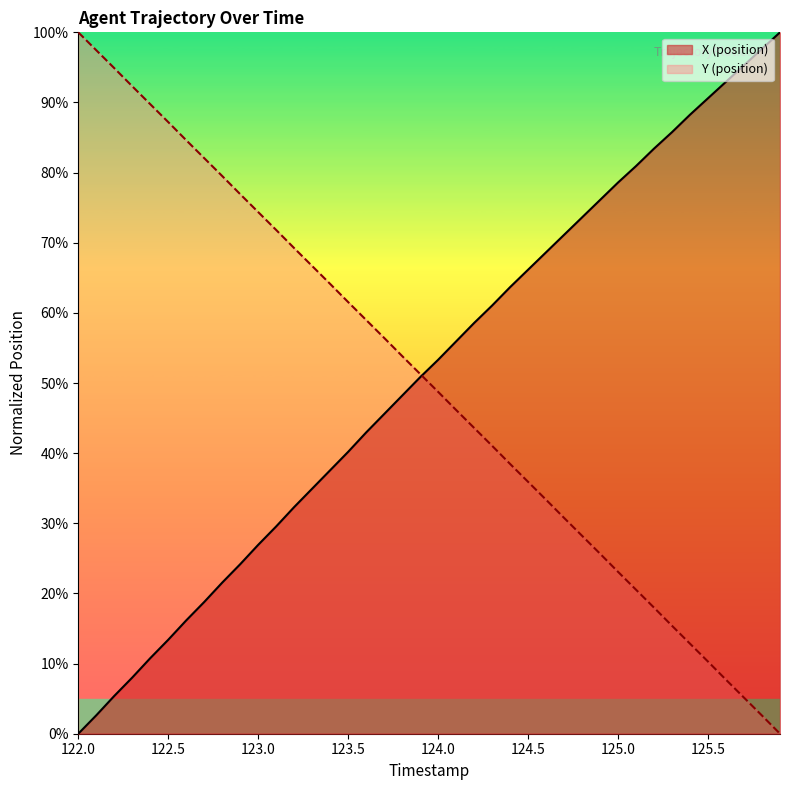

Which category has the highest value in the Y (position) series?

122.0